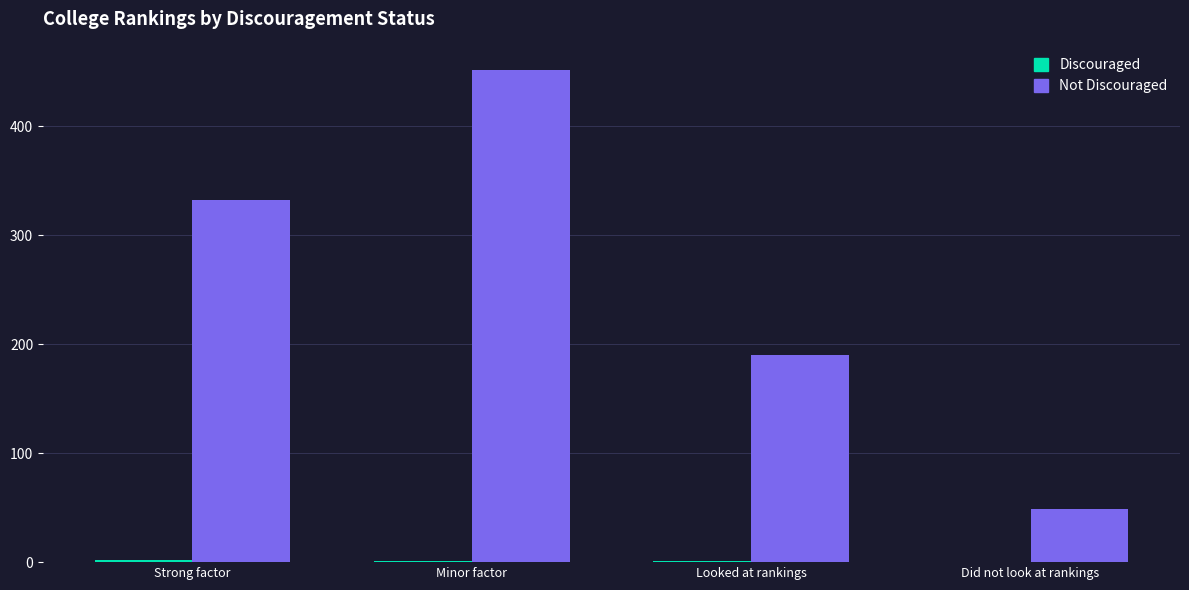

What is the maximum value shown in the chart?

451